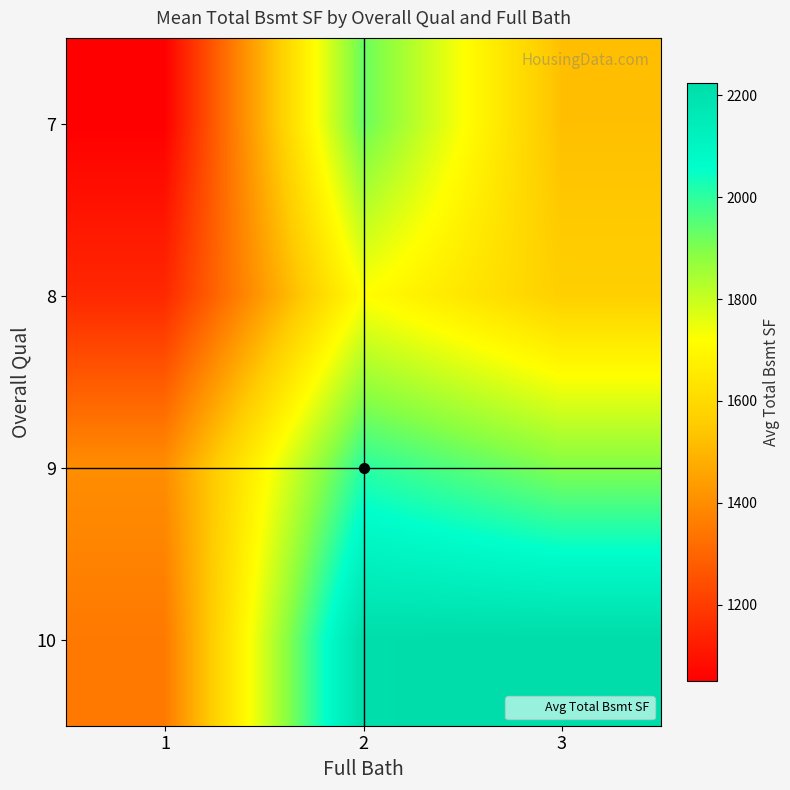

What is the minimum value shown in the chart?

1050.0